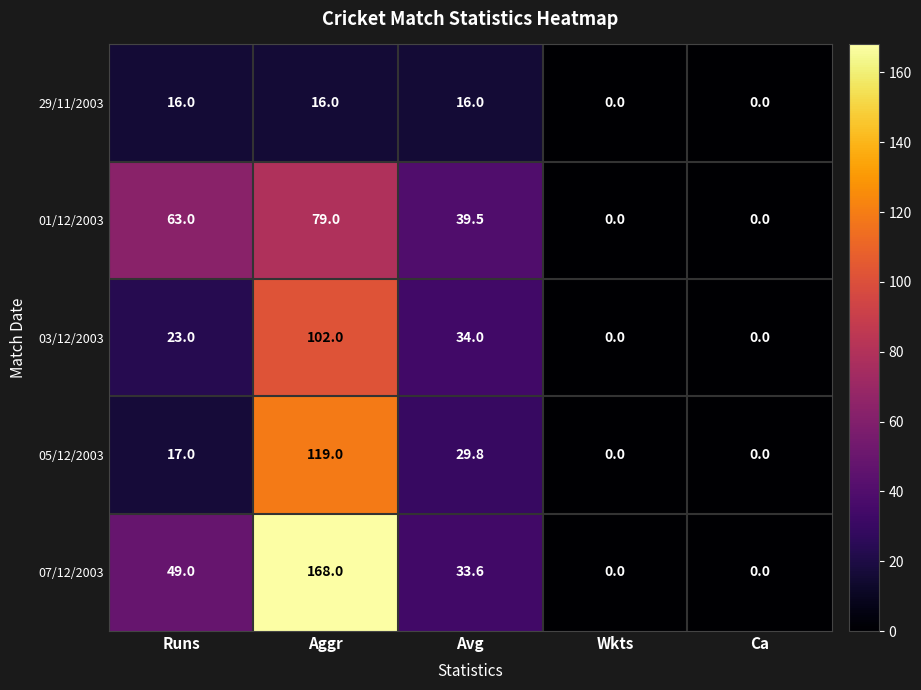

At how many categories does at least one series exceed 146?

1